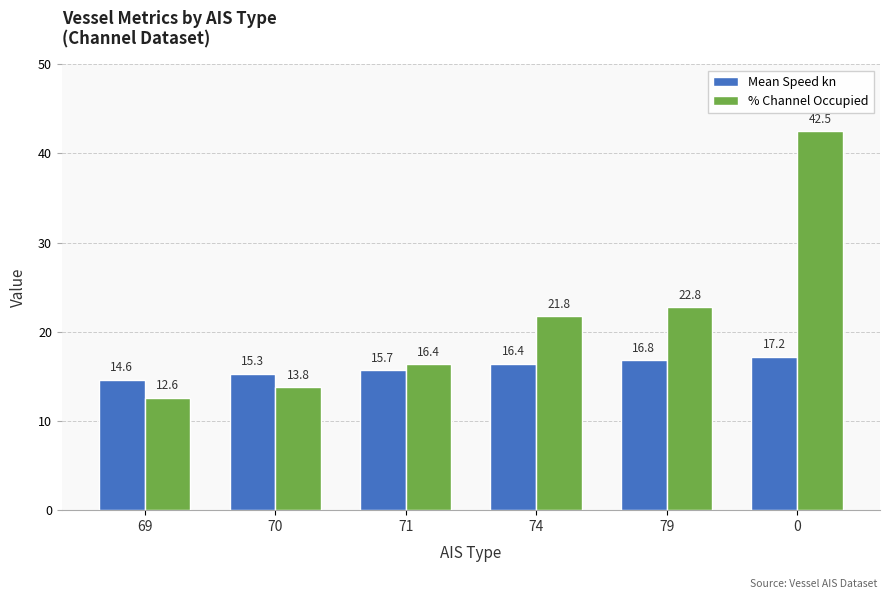

What is the difference between the maximum and second lowest values in the % Channel Occupied series?

28.7